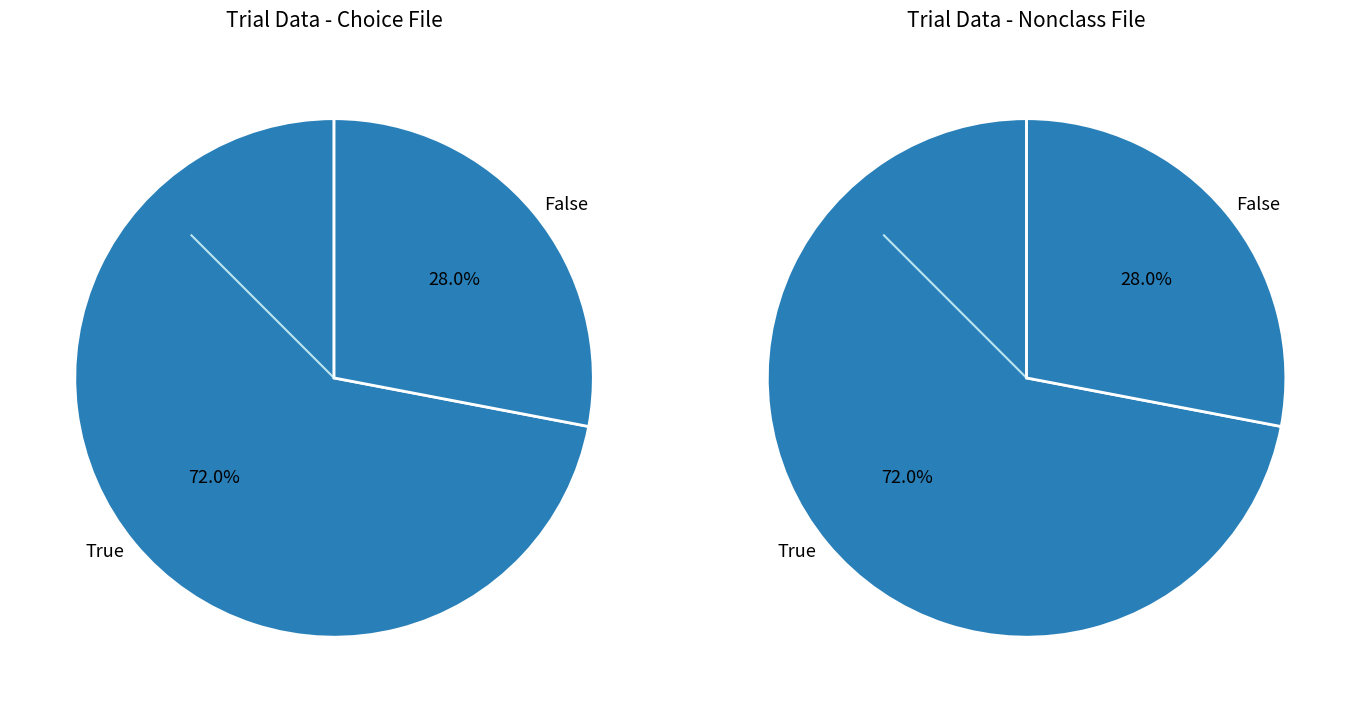

What portion of the pie excludes false?

72.0%